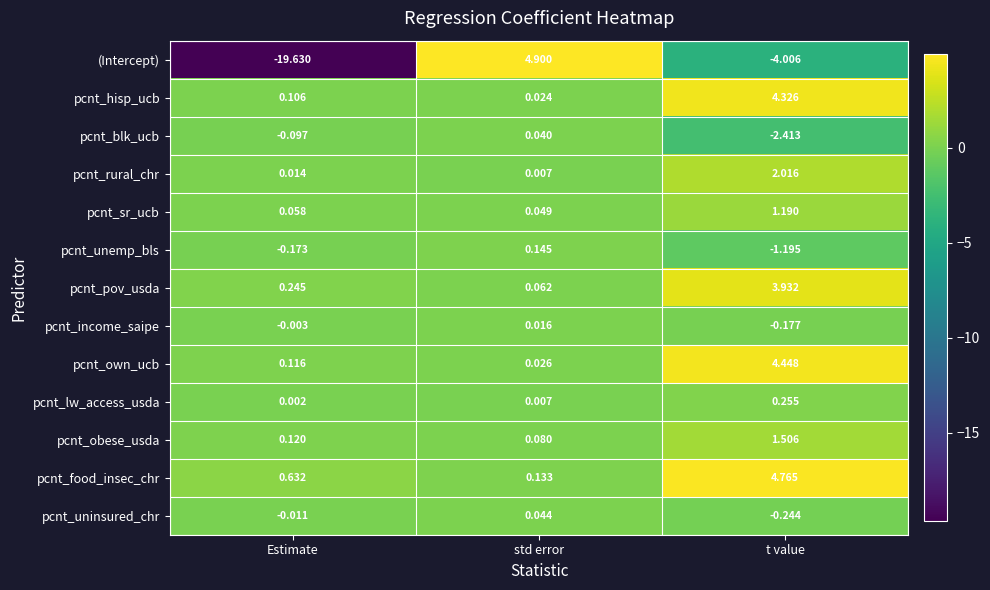

List the series in order of their peak value, highest first.

(Intercept), pcnt_food_insec_chr, pcnt_own_ucb, pcnt_hisp_ucb, pcnt_pov_usda, pcnt_rural_chr, pcnt_obese_usda, pcnt_sr_ucb, pcnt_lw_access_usda, pcnt_unemp_bls, pcnt_uninsured_chr, pcnt_blk_ucb, pcnt_income_saipe